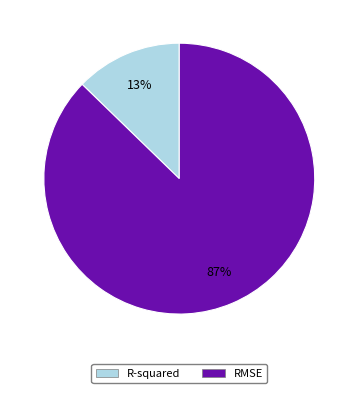

Is it true that RMSE is 98% of the pie?

False